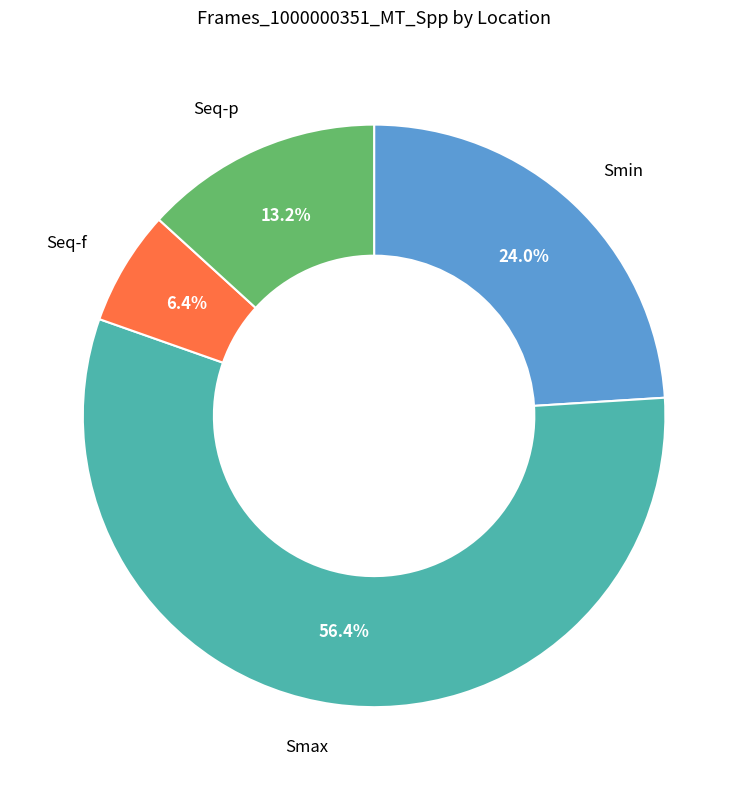

Does any single category account for the majority?

Yes